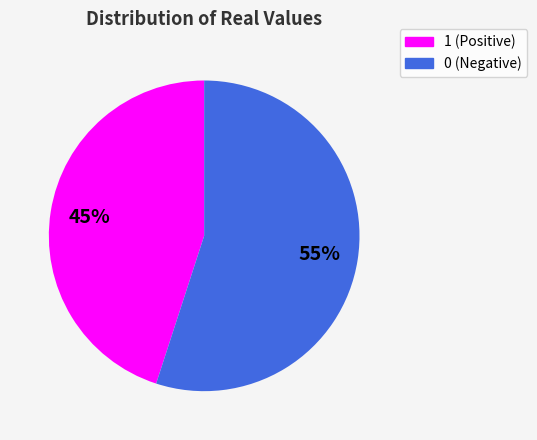

Combined, do 1 and 0 account for over 50%?

Yes